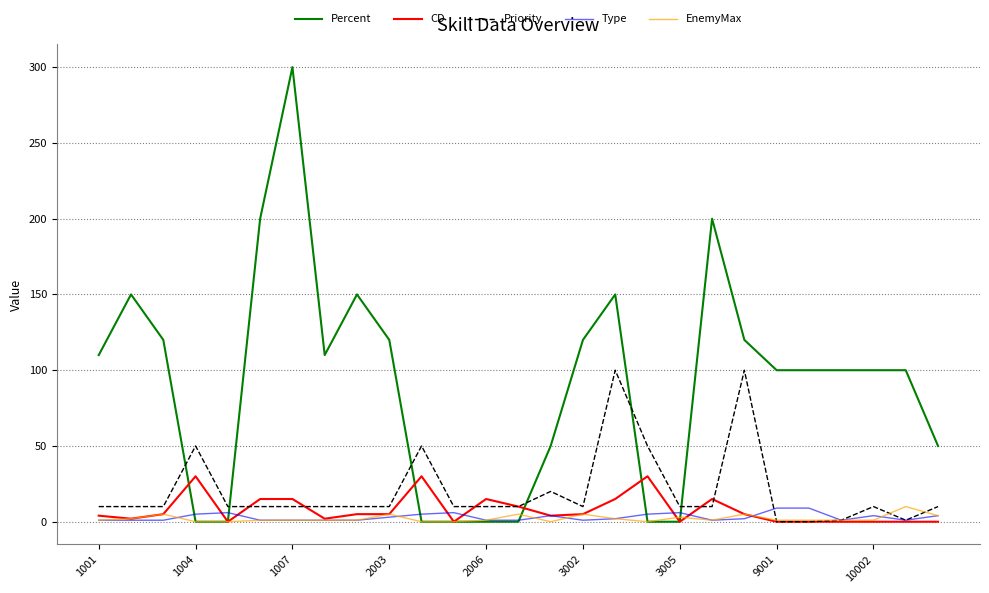

What is the maximum value shown in the chart?

300